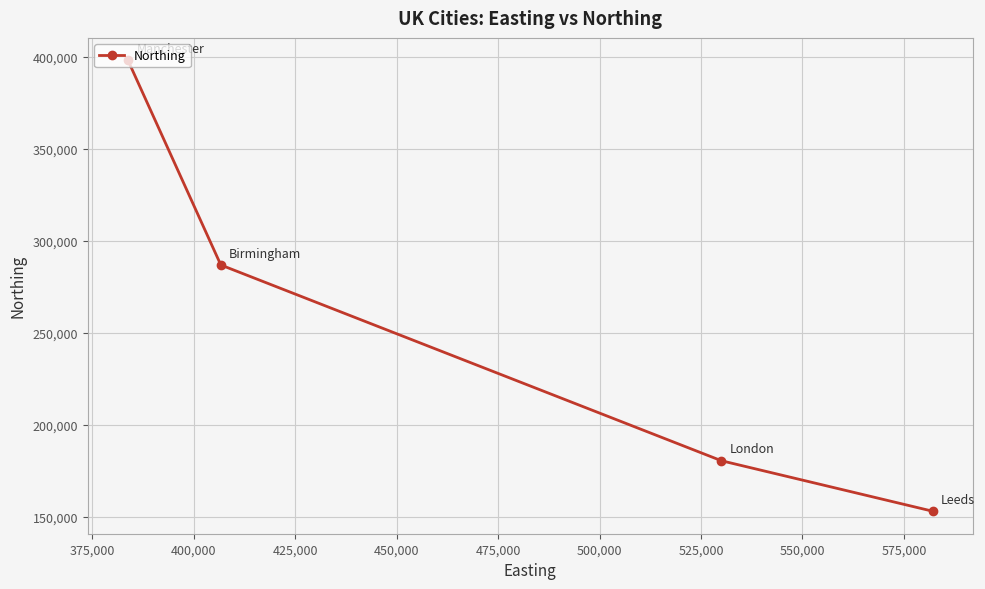

How many data points are less than 286822?

2